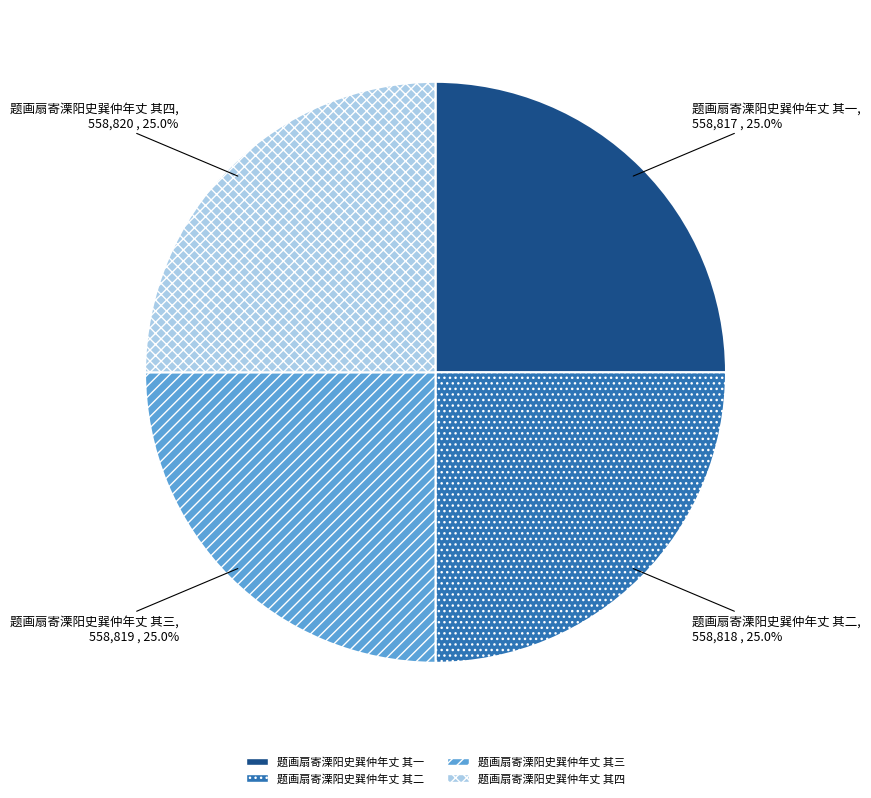

What percentage is the 题画扇寄溧阳史巽仲年丈 其三 slice, to the nearest percent?

25%